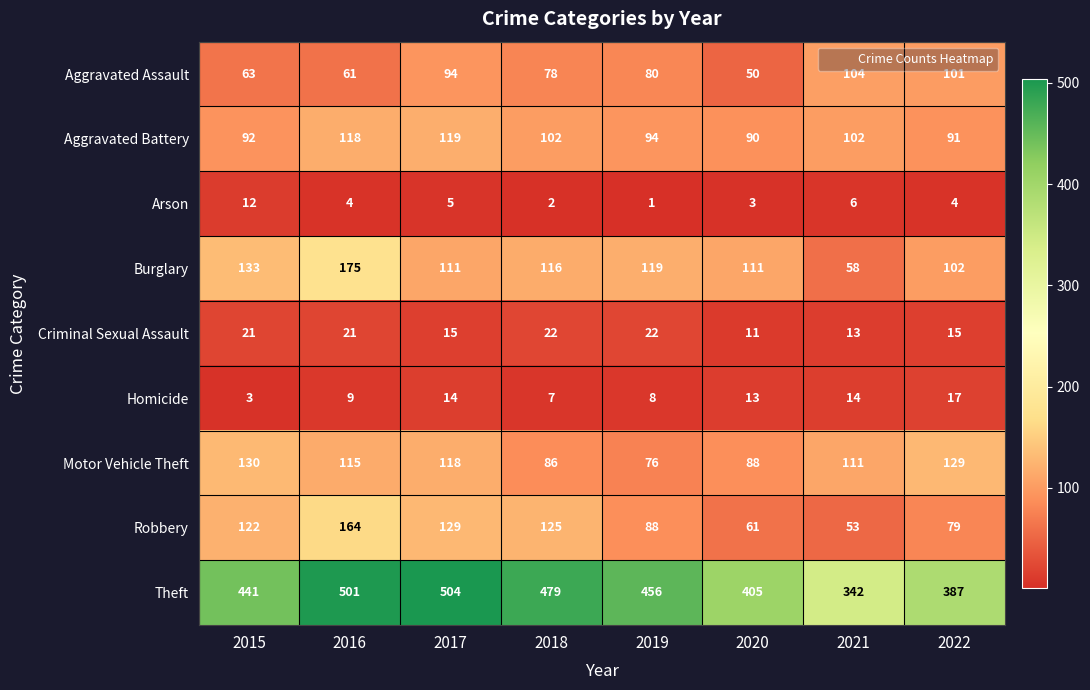

What is the difference between the second highest and minimum values in the Arson series?

5